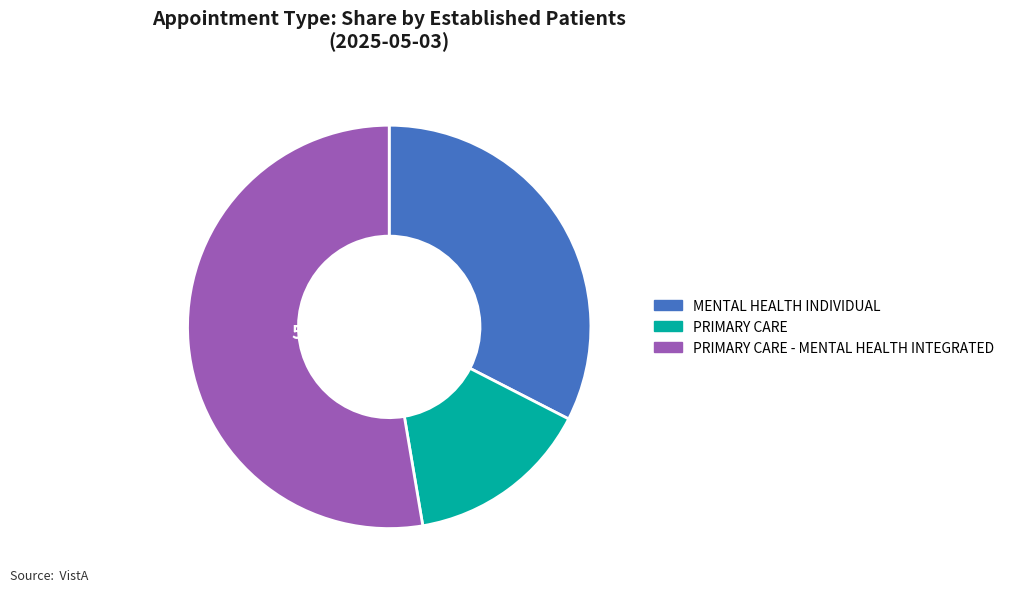

How many slices are in this pie chart?

3